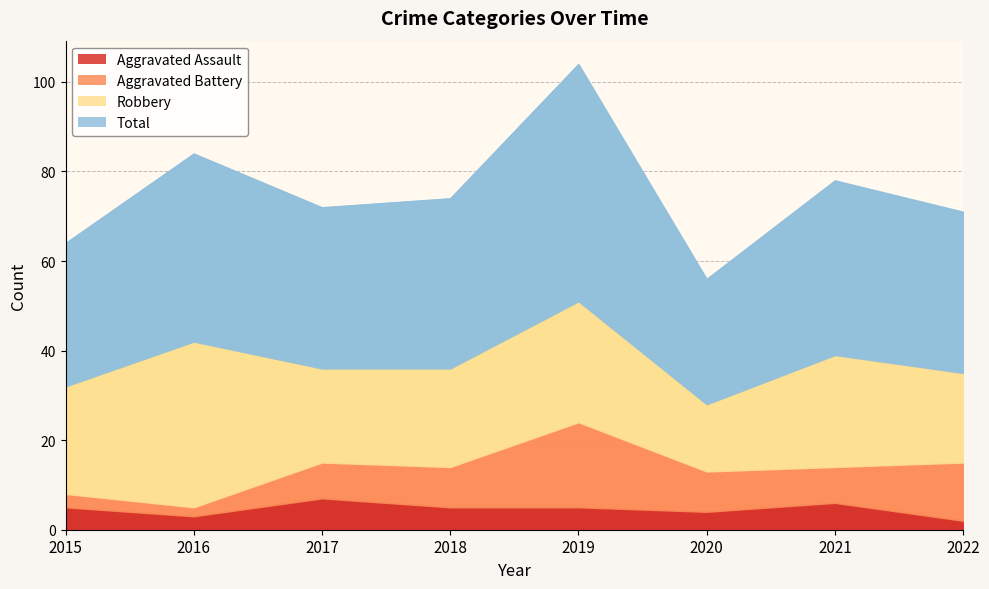

At which label is Total closest to 40?

2021